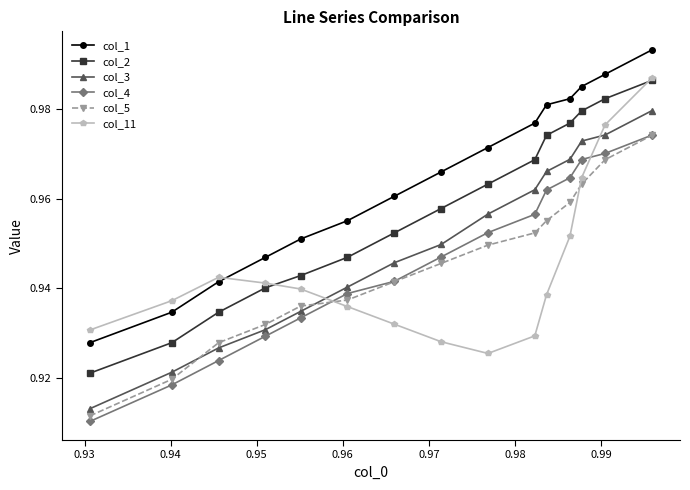

What are all the series names shown in the legend?

col_1, col_2, col_3, col_4, col_5, col_11